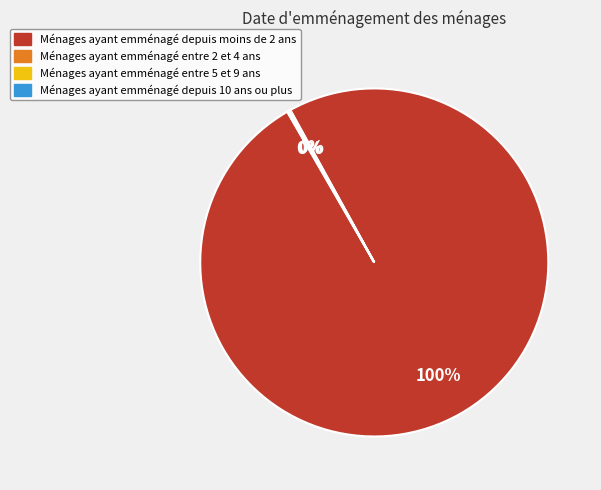

Is there a majority slice in this chart?

Yes